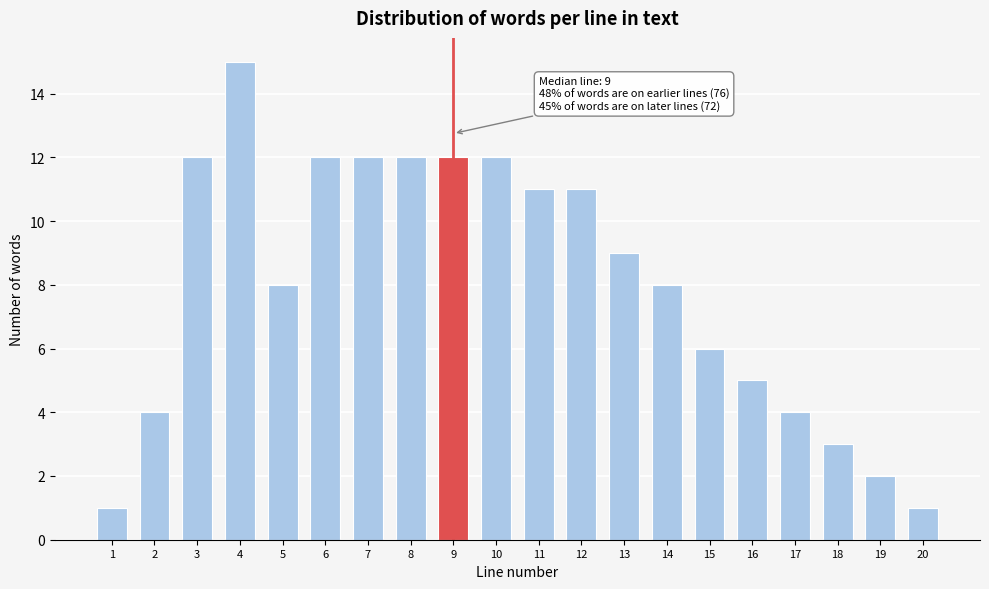

Reading left to right, extract all data points from this chart.

1	4	12	15	8	12	12	12	12	12	11	11	9	8	6	5	4	3	2	1